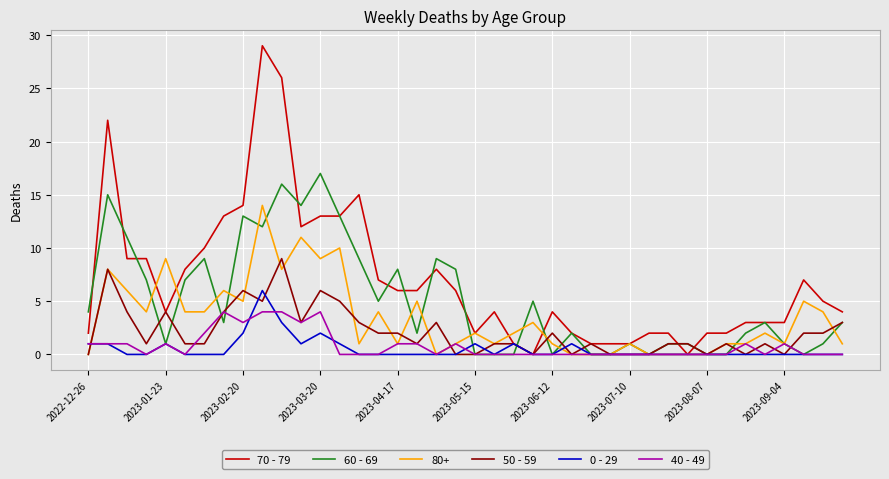

Which series has the widest spread of values?

70 - 79